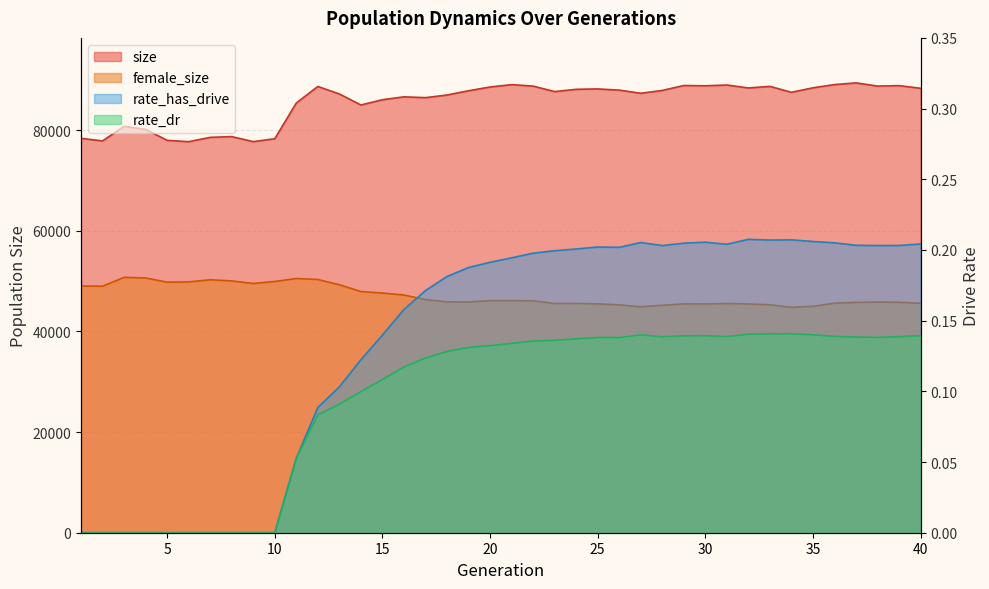

How many values in the female_size series are below 46077?

20